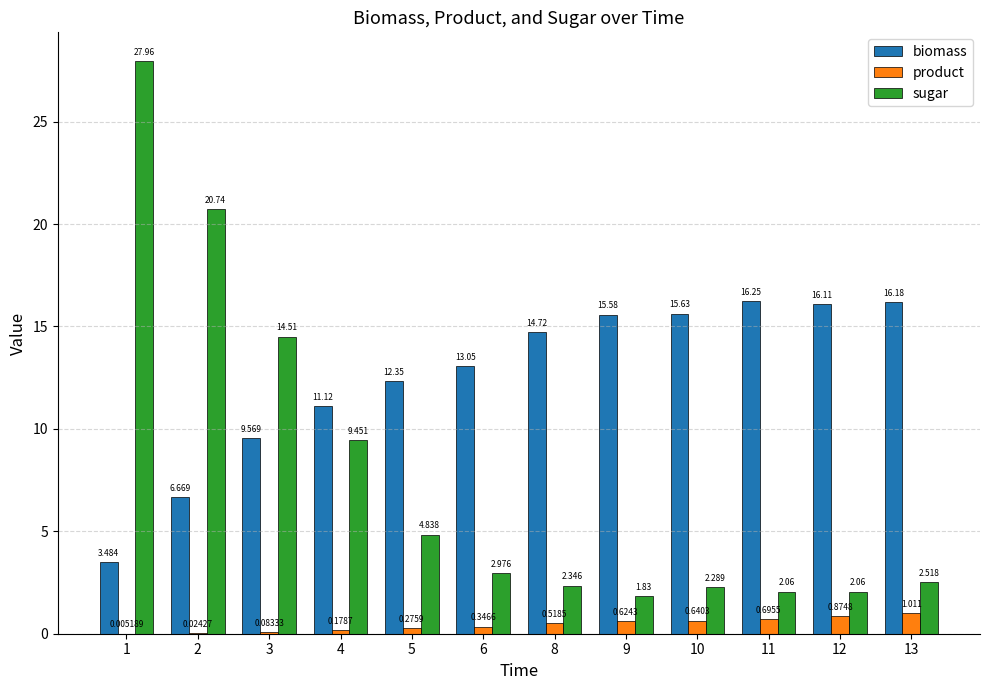

Is it true that biomass equals 18.8 at 4?

False